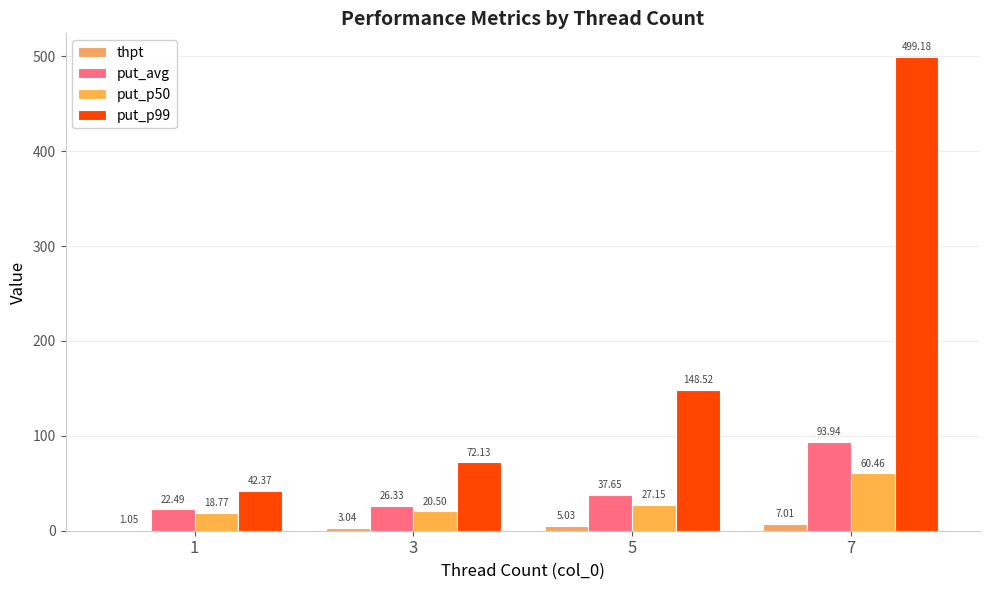

Where does the put_p99 series first go above 148?

5